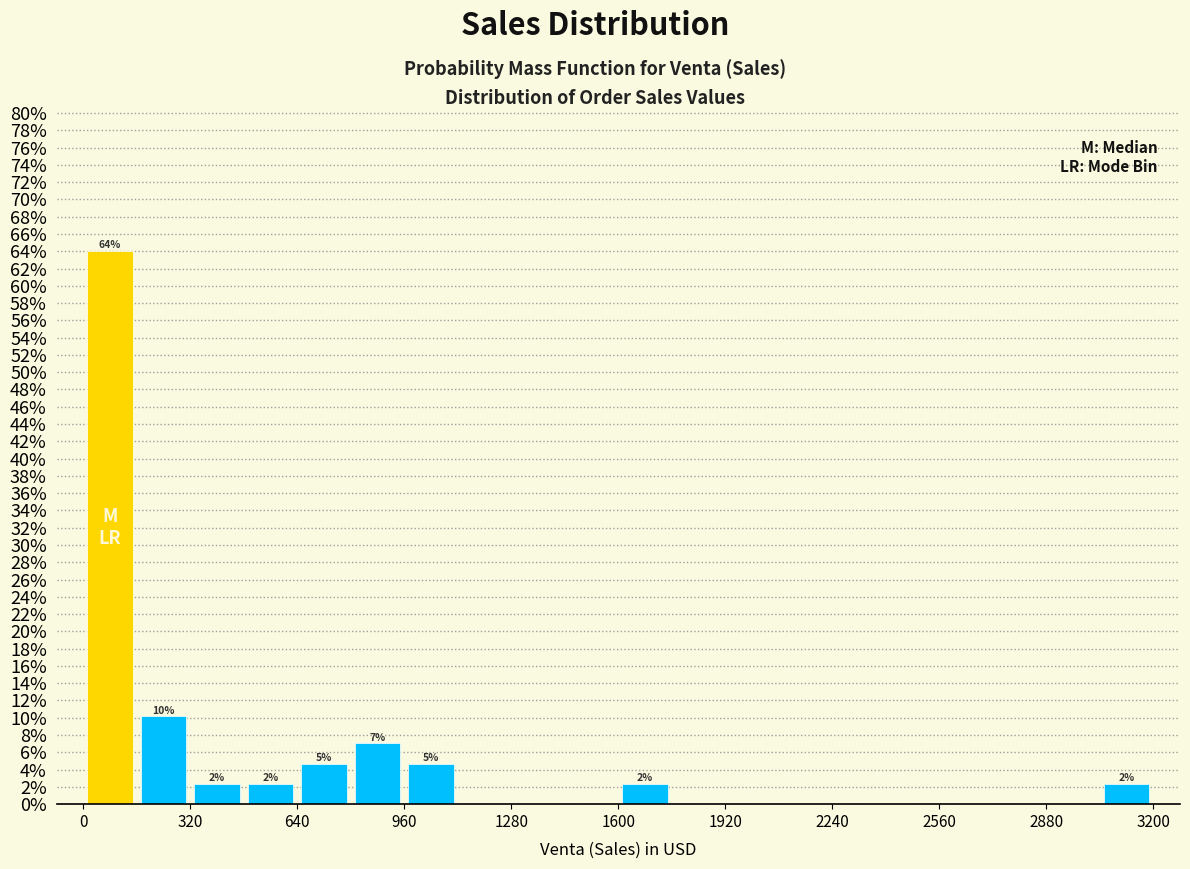

Read against the x-axis, roughly where is the centre of the tallest bar?

100